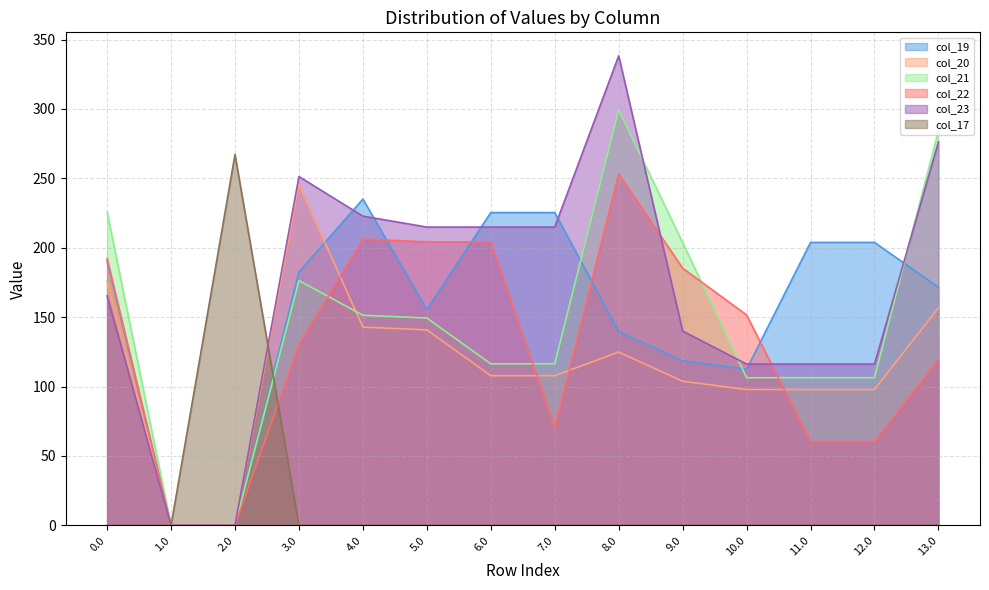

What is the average value of the col_20 series?

114.3